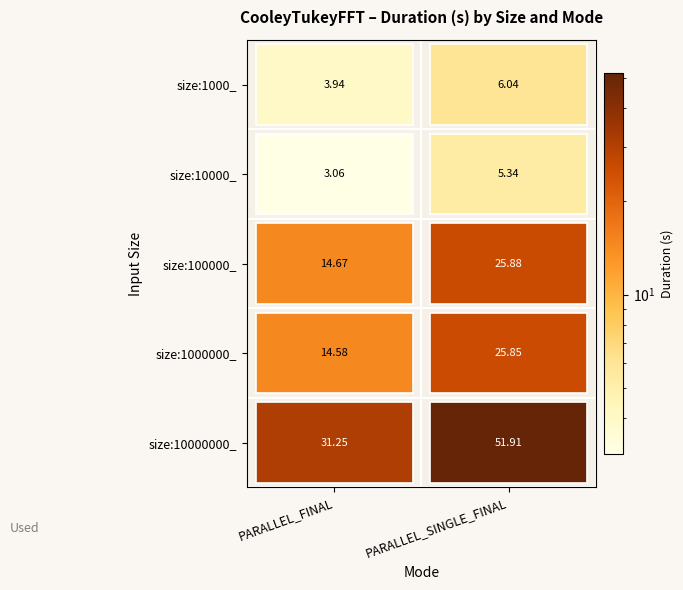

How many data points in size:100000_ are less than 25?

1